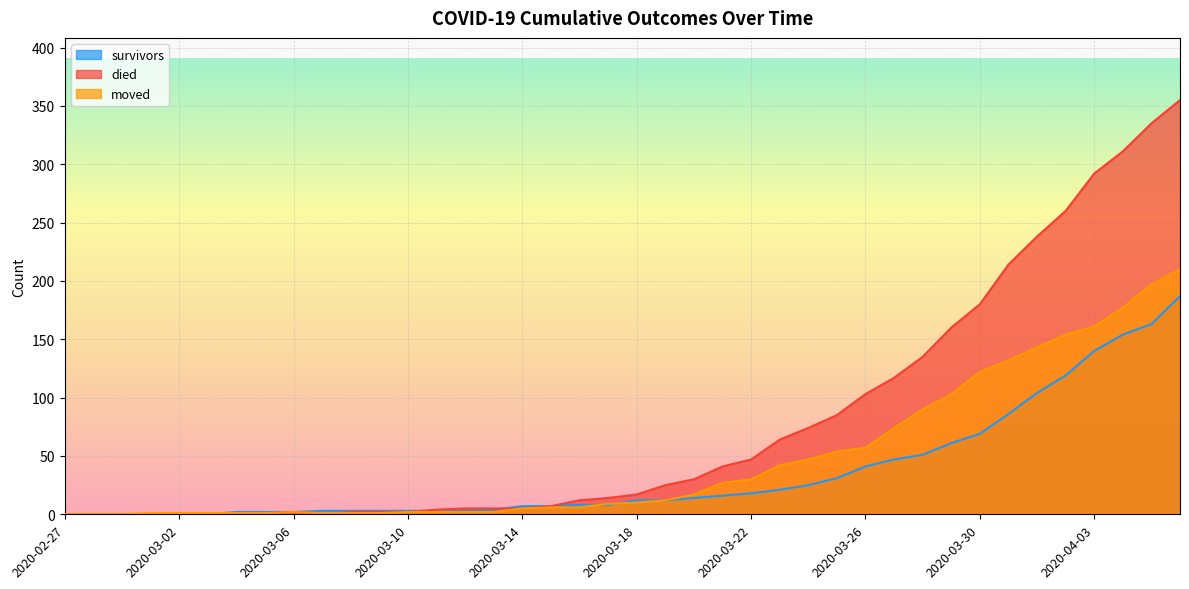

What is the total value across all series at 2020-03-21?

84